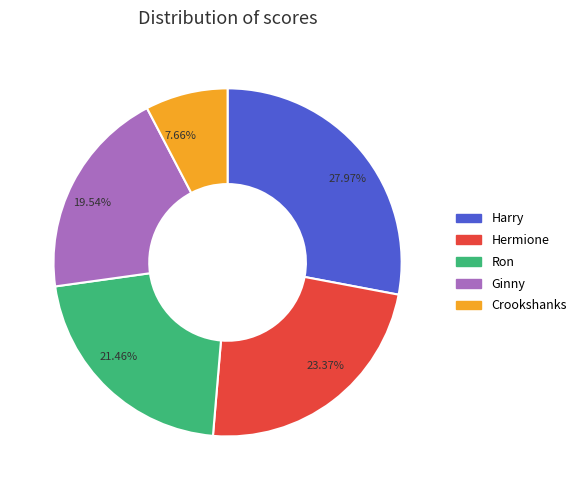

True or false: Ginny accounts for 20% of the total.

True